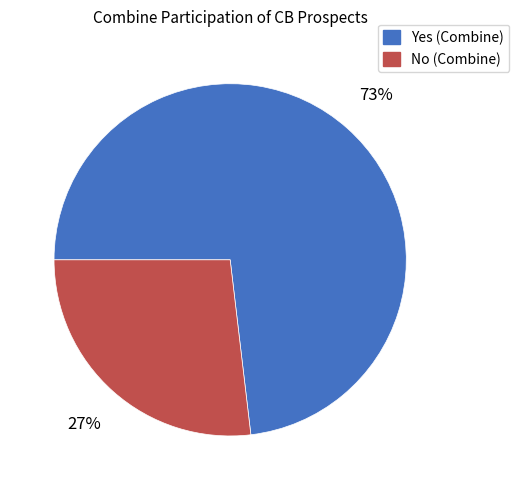

Which slice is the smallest?

No